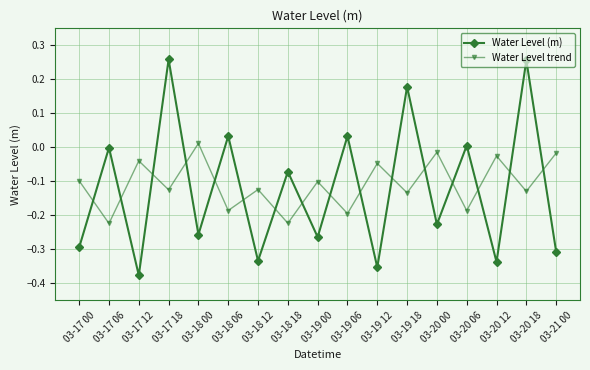

True or false: Water Level (m) and Water Level trend cross at least once.

True